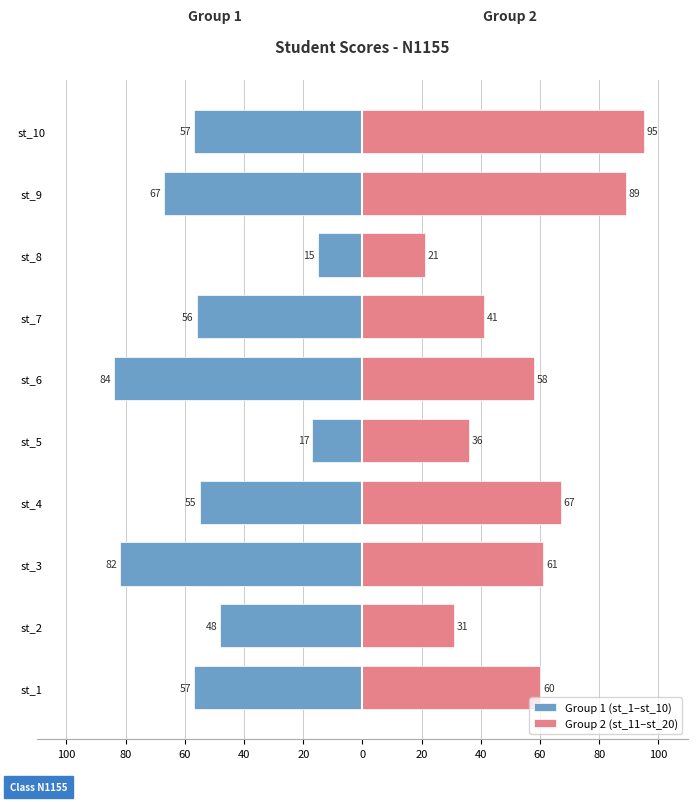

The value of Group 1 (st_1–st_10) at st_3 is -82. True or false?

True